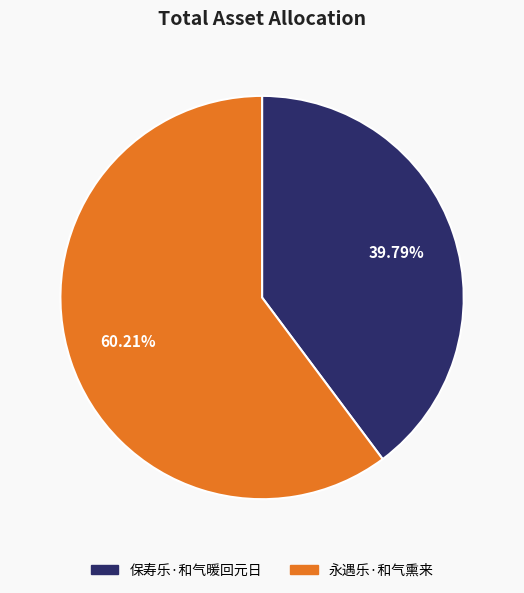

Count the number of slices in the pie.

2